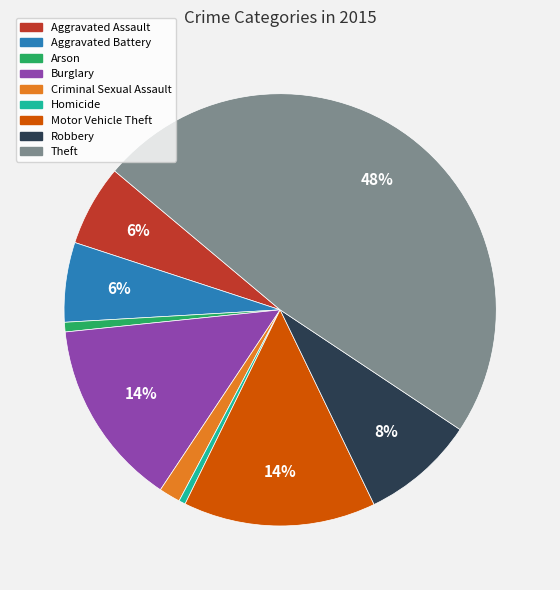

Does Theft account for over 50% of the chart?

No